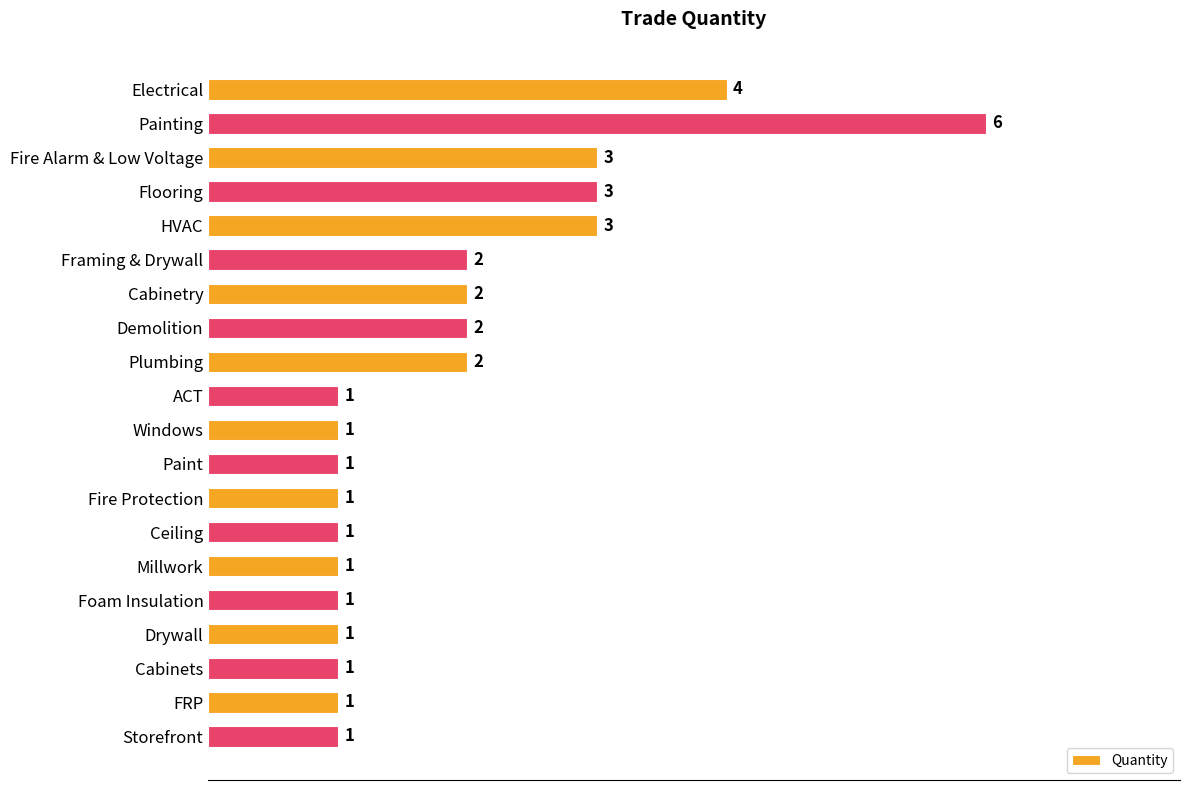

Reading top to bottom, extract all data points from this chart.

4	6	3	3	3	2	2	2	2	1	1	1	1	1	1	1	1	1	1	1